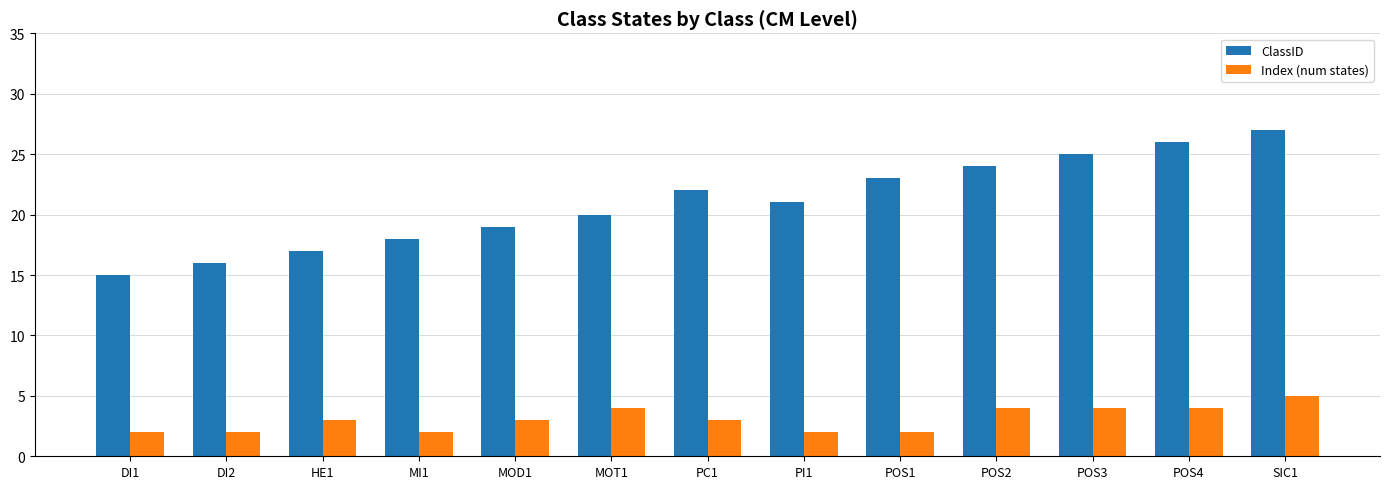

At which category is the sum across all series the highest?

SIC1